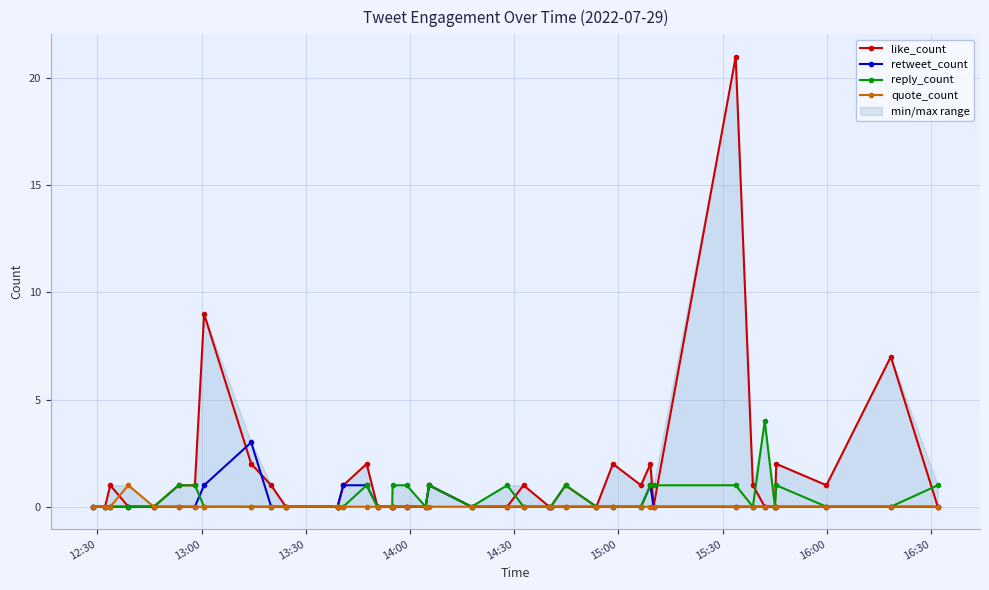

True or false: reply_count has more than 1 interior local peaks.

True